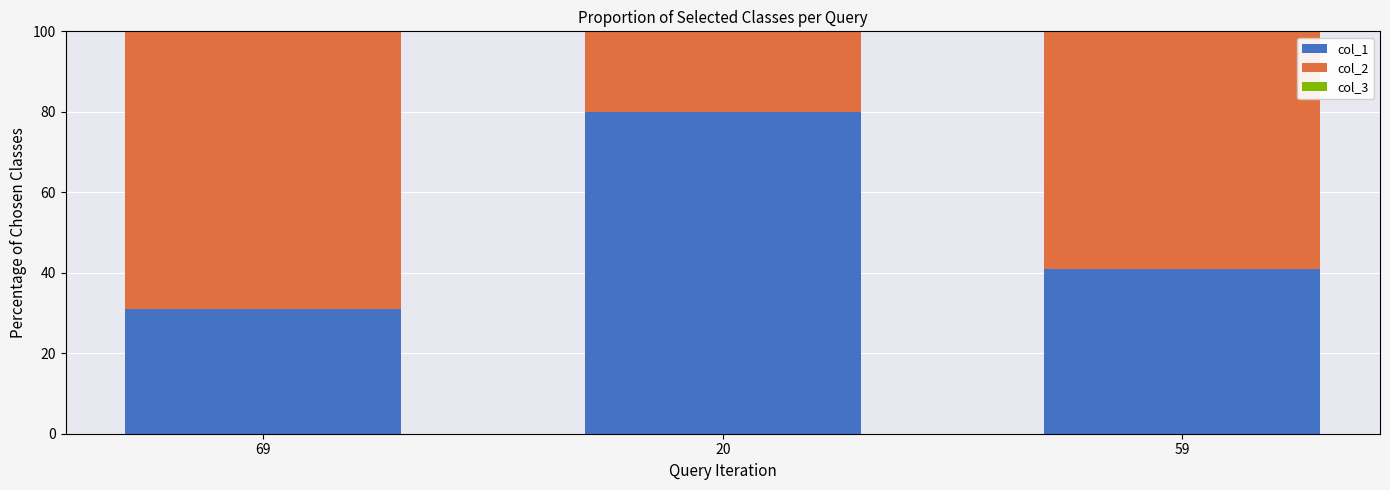

What is the label of the 2nd bar from the right?

20